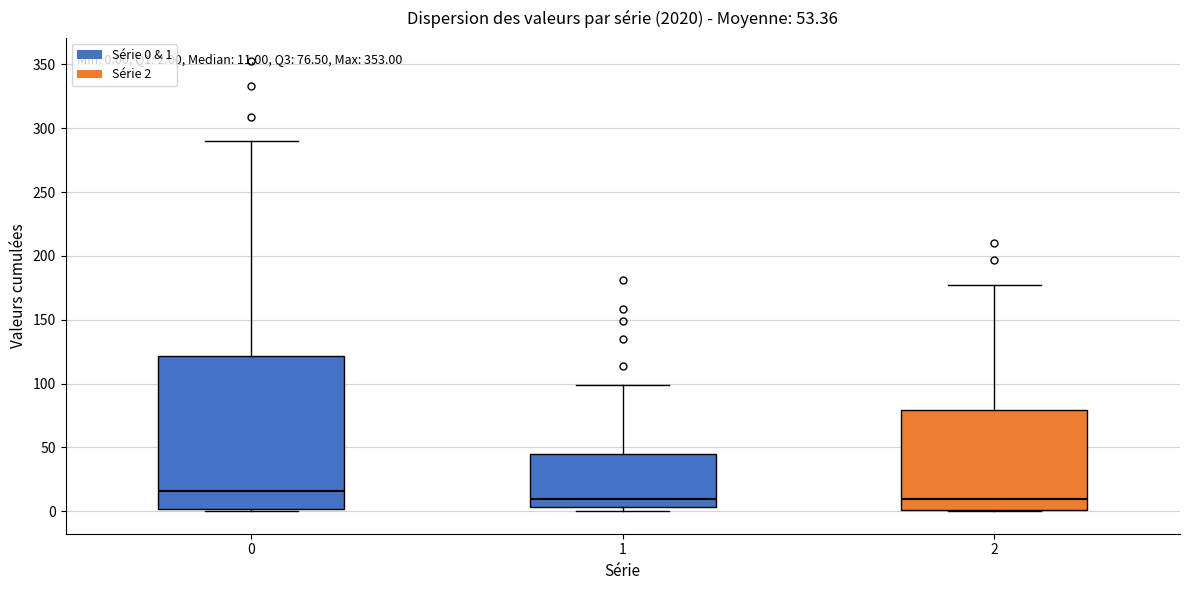

Which box is the tallest, from its lower edge to its upper edge?

0